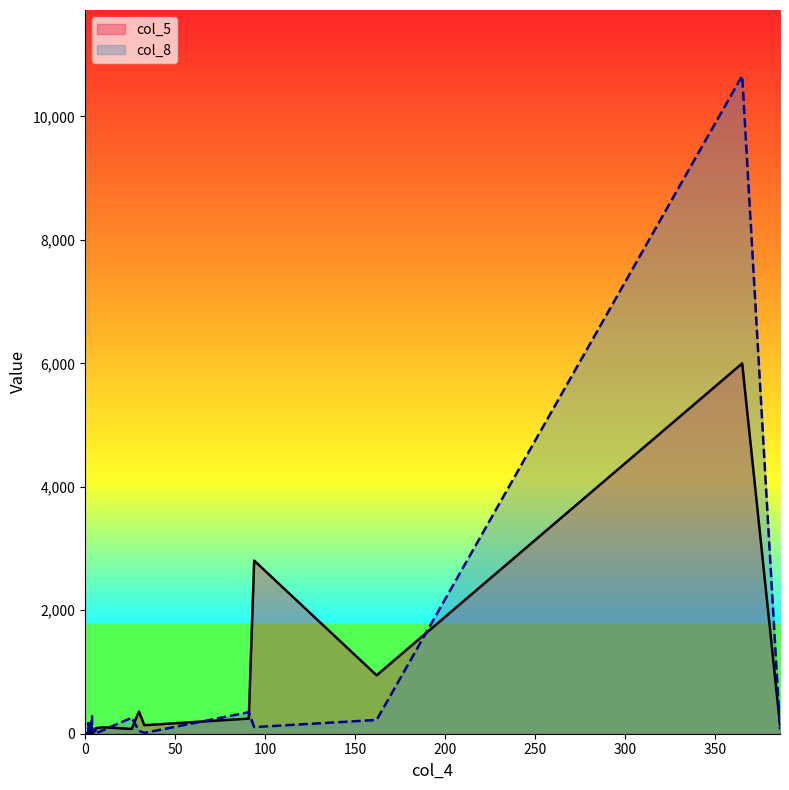

What is the average value?

625